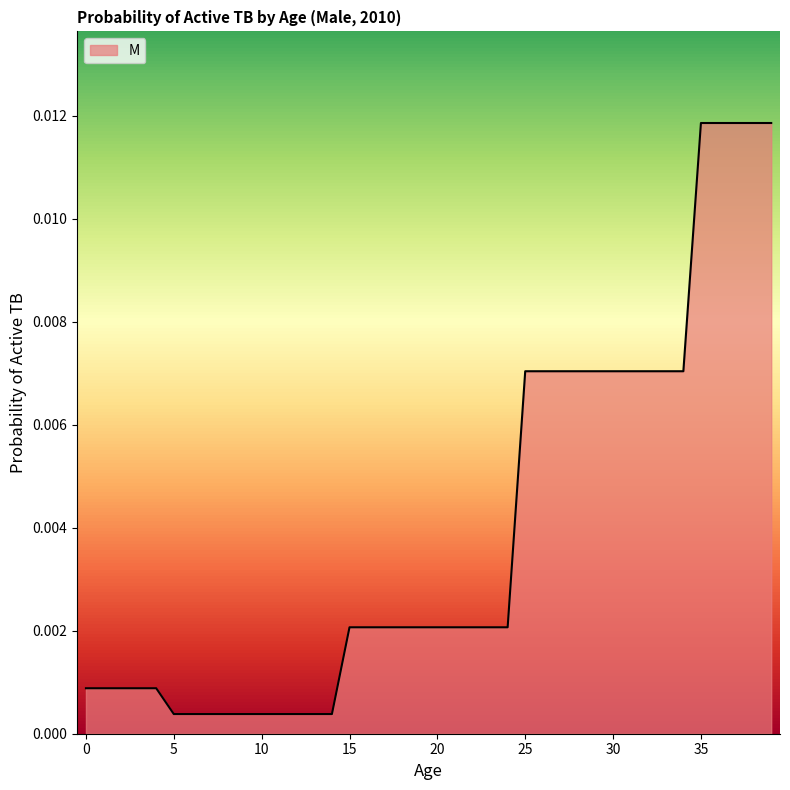

How many lines are shown in the chart?

1